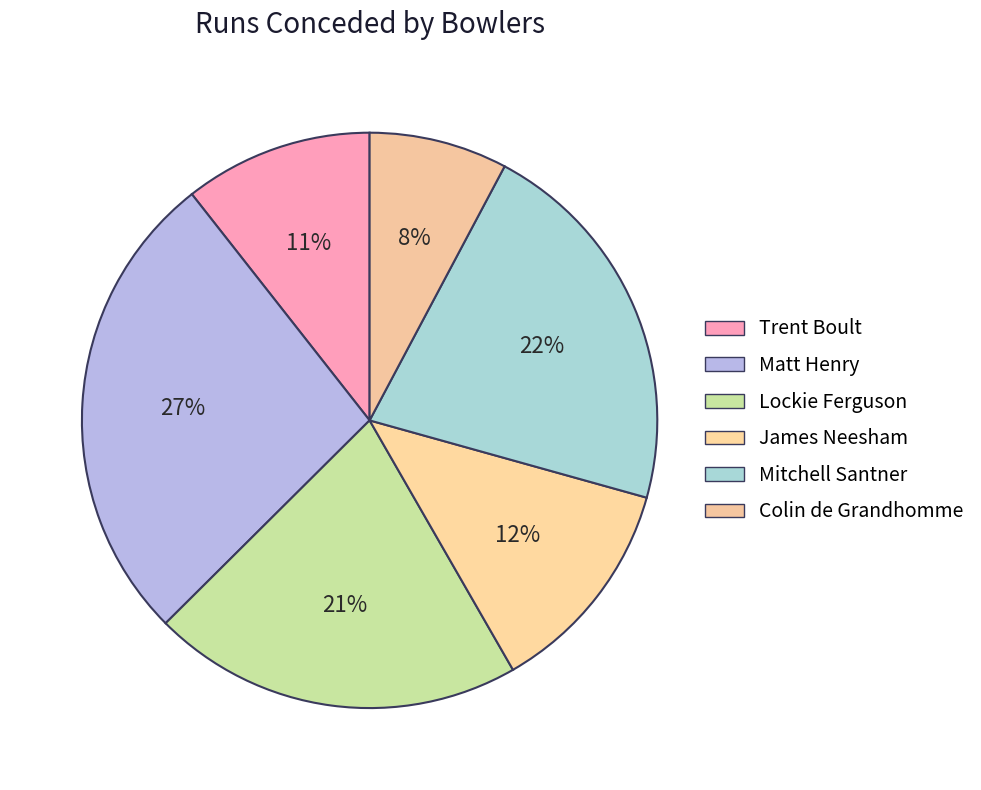

How many segments does this pie chart have?

6